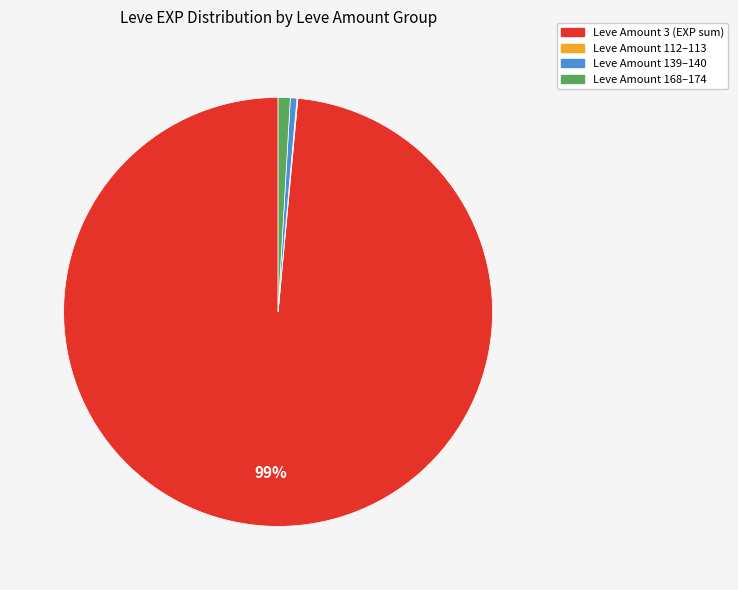

Is there a majority slice in this chart?

Yes